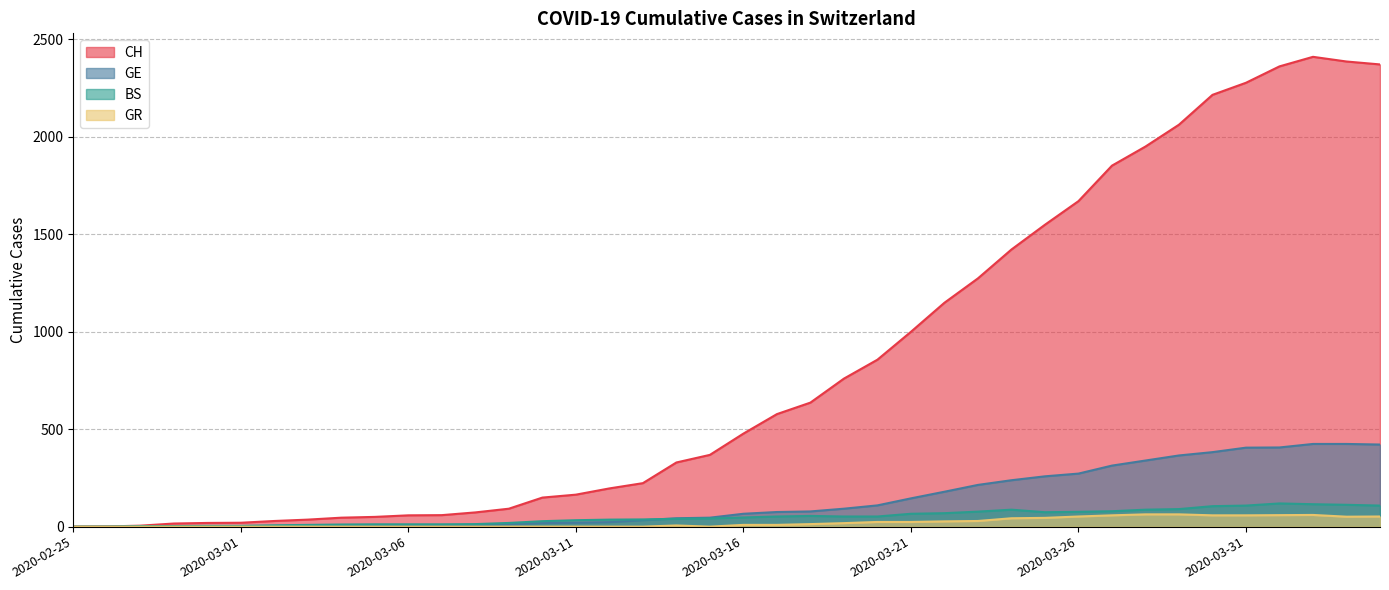

True or false: GR and BS cross at least once.

False